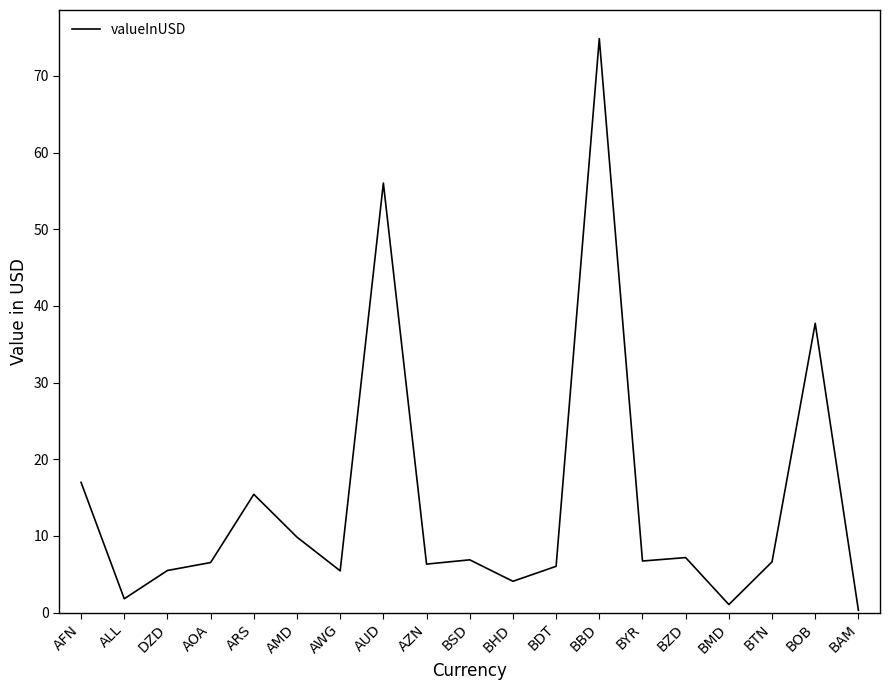

What is the sum of all values?

275.4